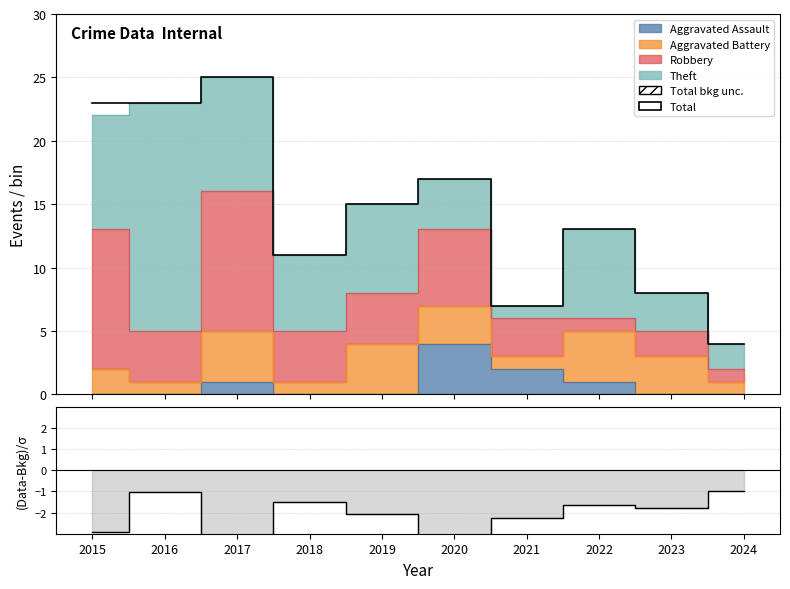

Read the value at 2017, to the nearest 5.

25